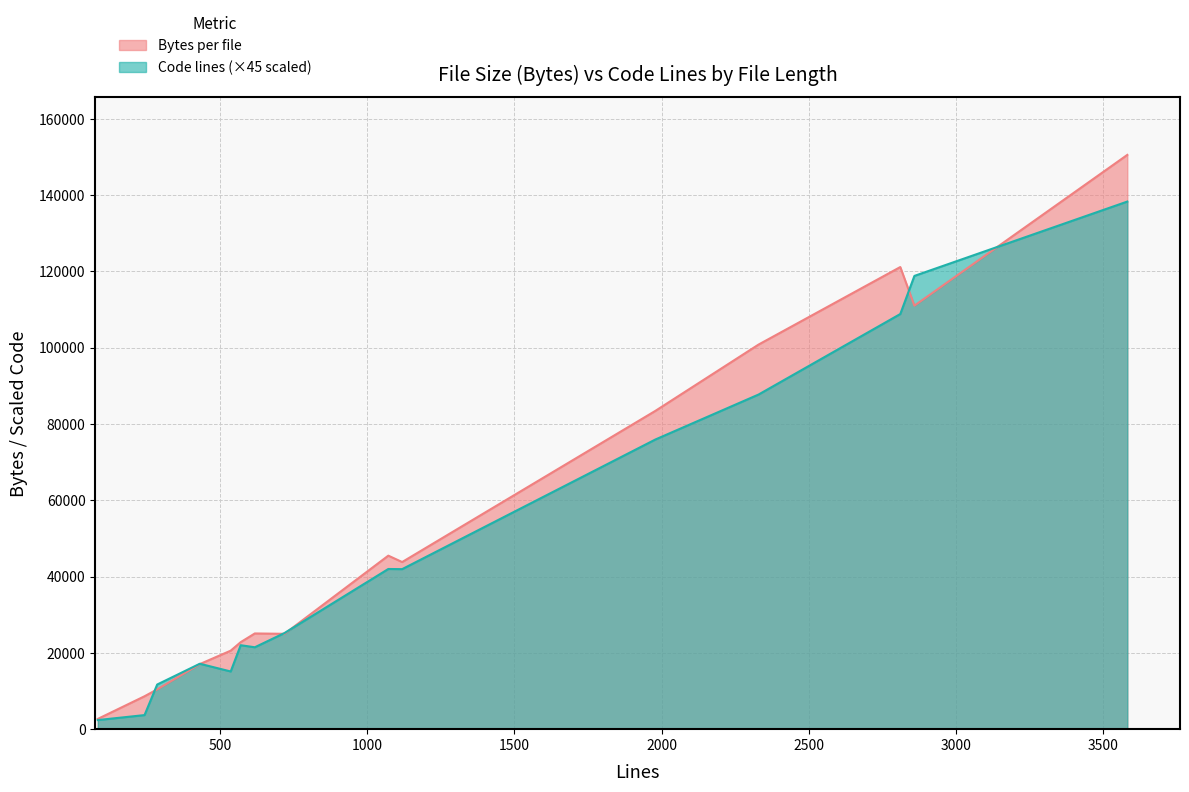

Which series has the largest total across all categories?

Bytes per file